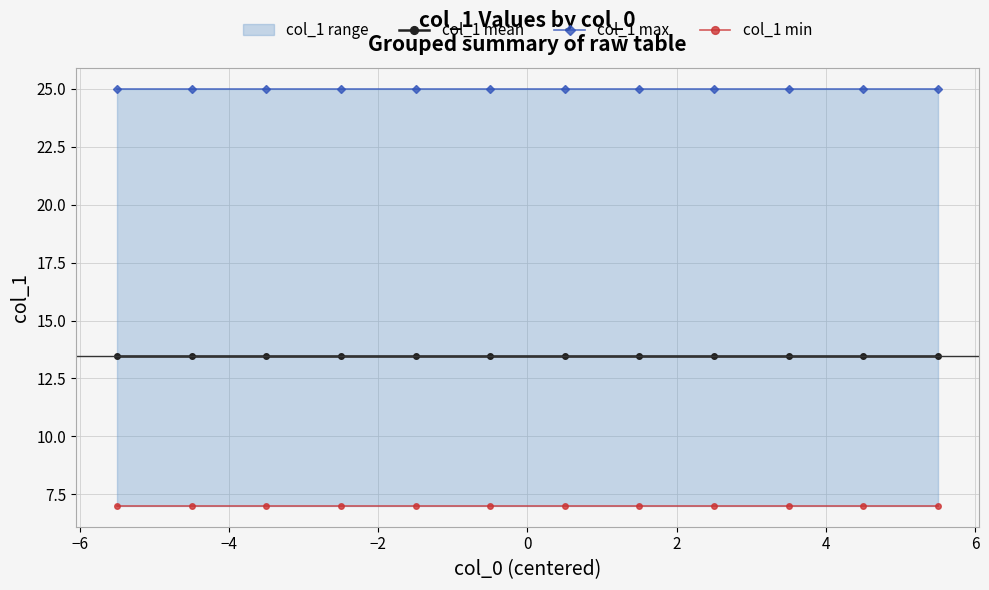

What is the sum of all col_1 max values?

300.0